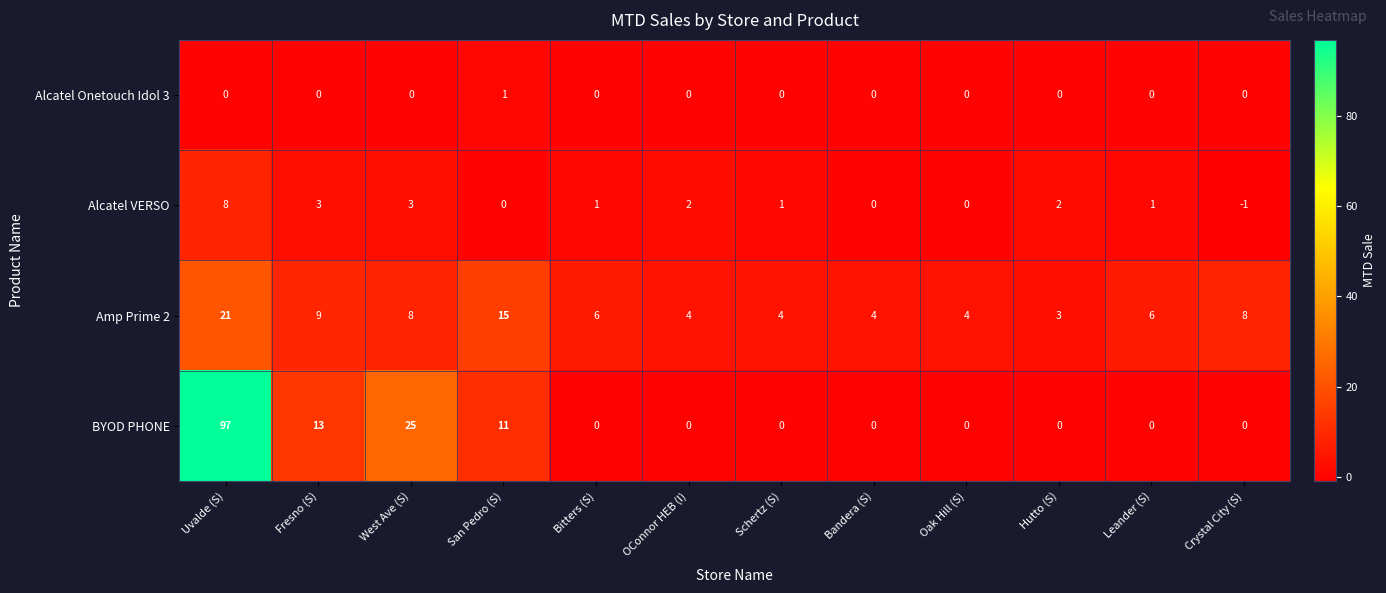

What is the difference between the highest and lowest values at Hutto (S)?

3